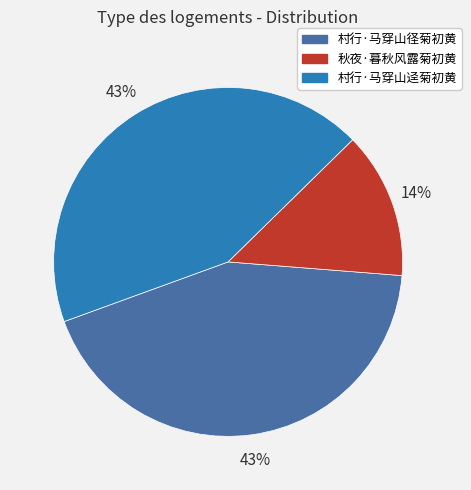

Which has a higher value, 村行·马穿山径菊初黄 or 秋夜·暮秋风露菊初黄?

村行·马穿山径菊初黄